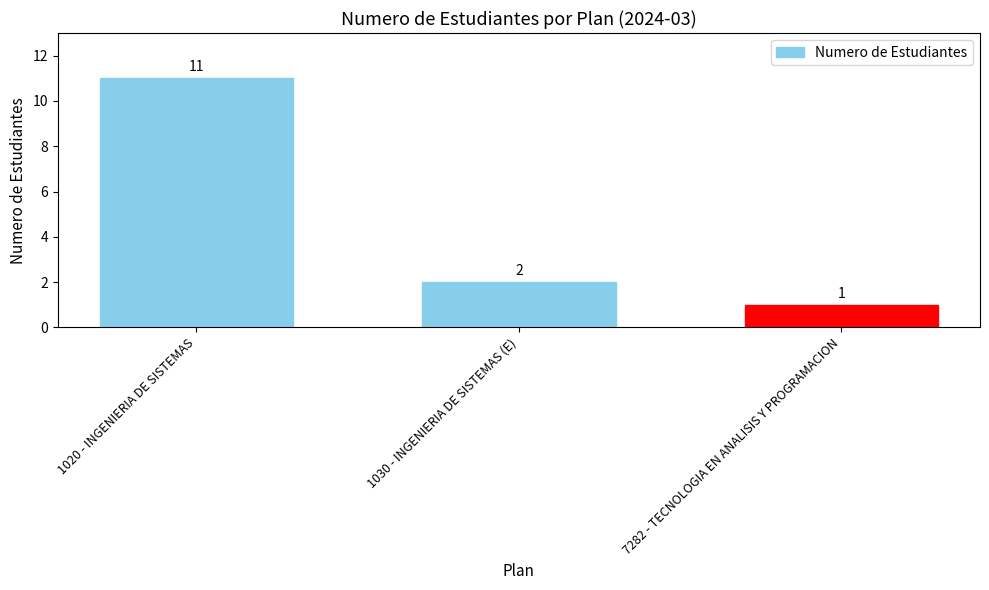

Reading left to right, extract all data points from this chart.

1020 - INGENIERIA DE SISTEMAS=11	1030 - INGENIERIA DE SISTEMAS (E)=2	7282 - TECNOLOGIA EN ANALISIS Y PROGRAMACION=1